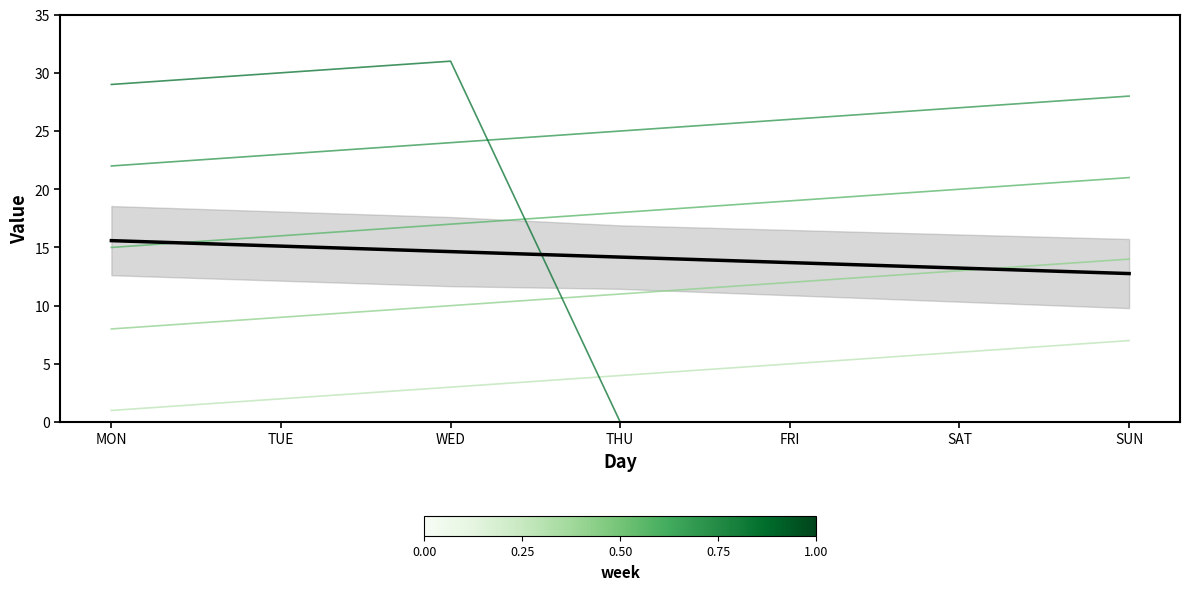

Which series has the largest range (max minus min)?

Week5